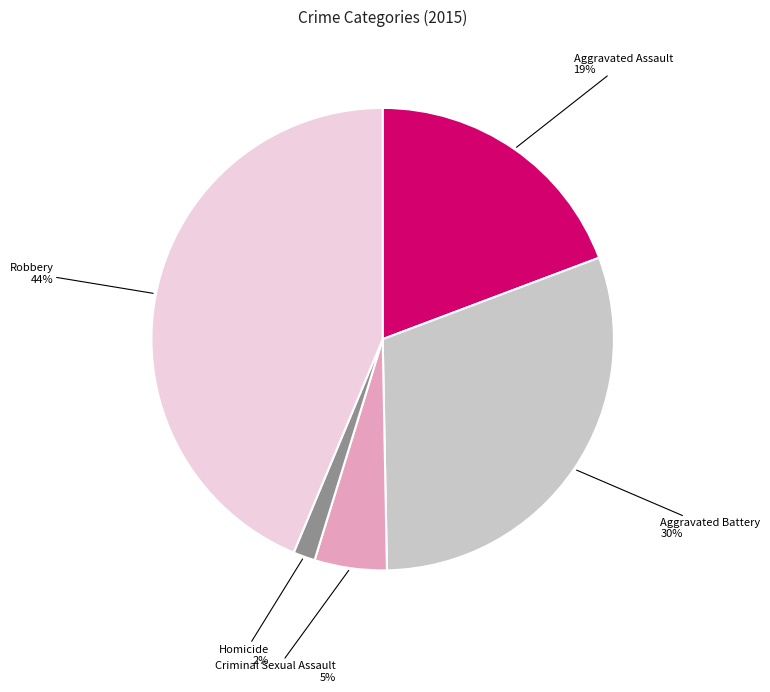

To the nearest percent, what is the average slice percentage?

20%